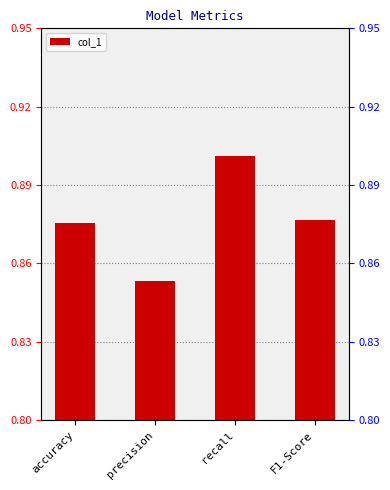

What is the sum of all values?

3.5